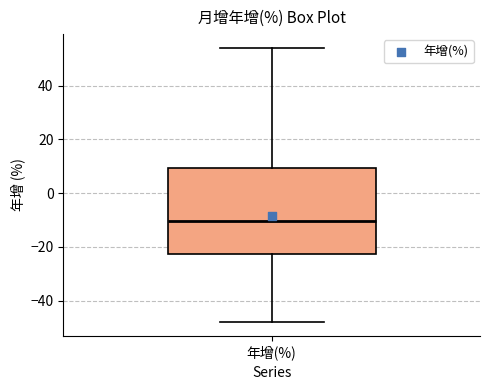

Read this box plot against the y-axis: the position of the median line, the range covered by the box, and the ends of both whiskers. The values are not printed on the chart, so give them approximately, as read against the axis.

median -10, box -22 to 10, whiskers -48 to 54